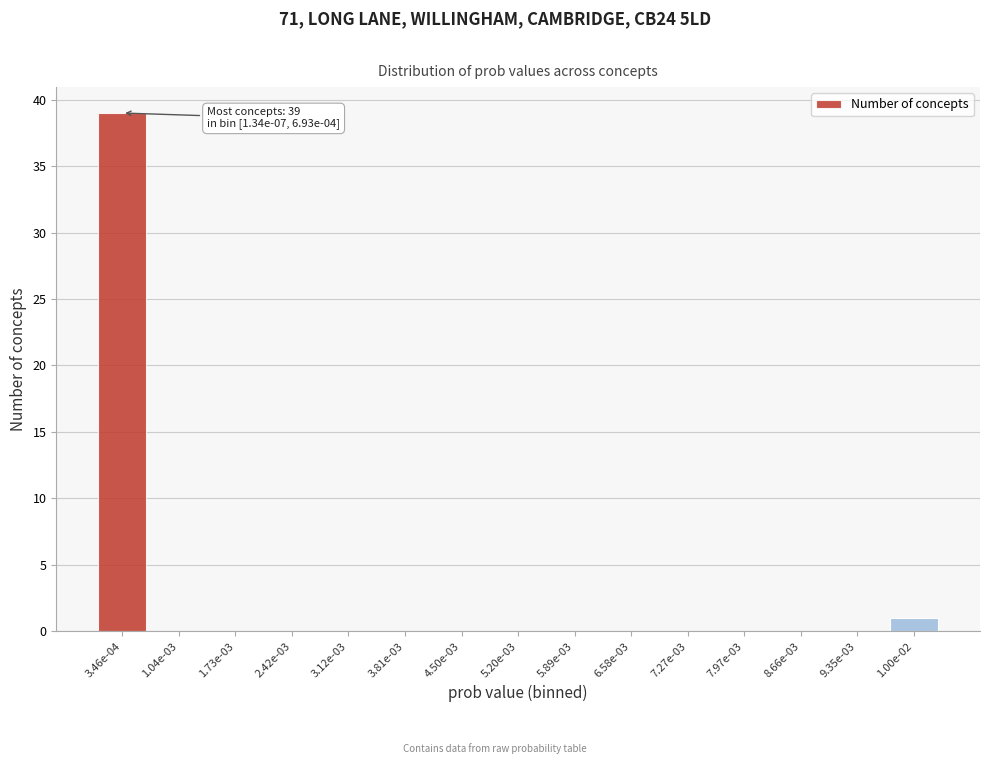

Reading left to right, transcribe all the data shown in this chart.

3.46e-04=39	1.04e-03=0	1.73e-03=0	2.42e-03=0	3.12e-03=0	3.81e-03=0	4.50e-03=0	5.20e-03=0	5.89e-03=0	6.58e-03=0	7.27e-03=0	7.97e-03=0	8.66e-03=0	9.35e-03=0	1.00e-02=1